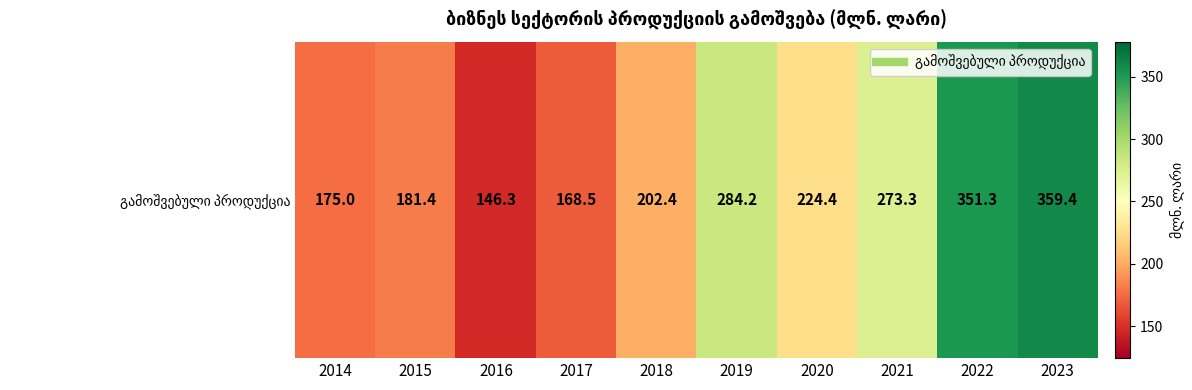

Reading right to left, extract all data points from this chart.

359.4	351.3	273.3	224.4	284.2	202.4	168.5	146.3	181.4	175.0